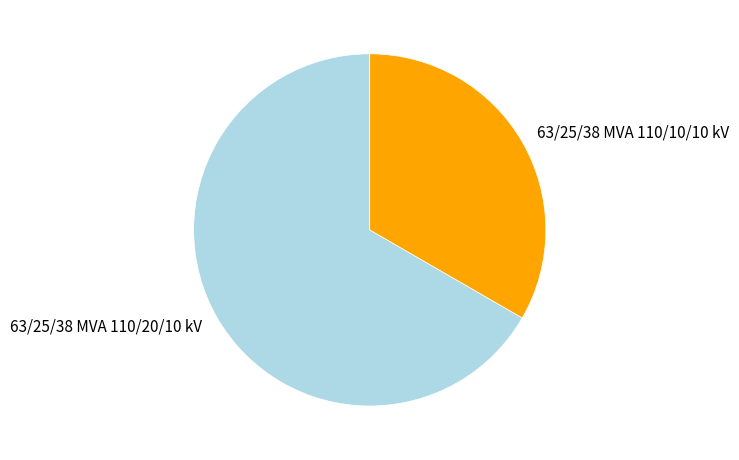

Approximately how many times larger is the value at 63/25/38 MVA 110/10/10 kV compared to 63/25/38 MVA 110/20/10 kV?

0.5